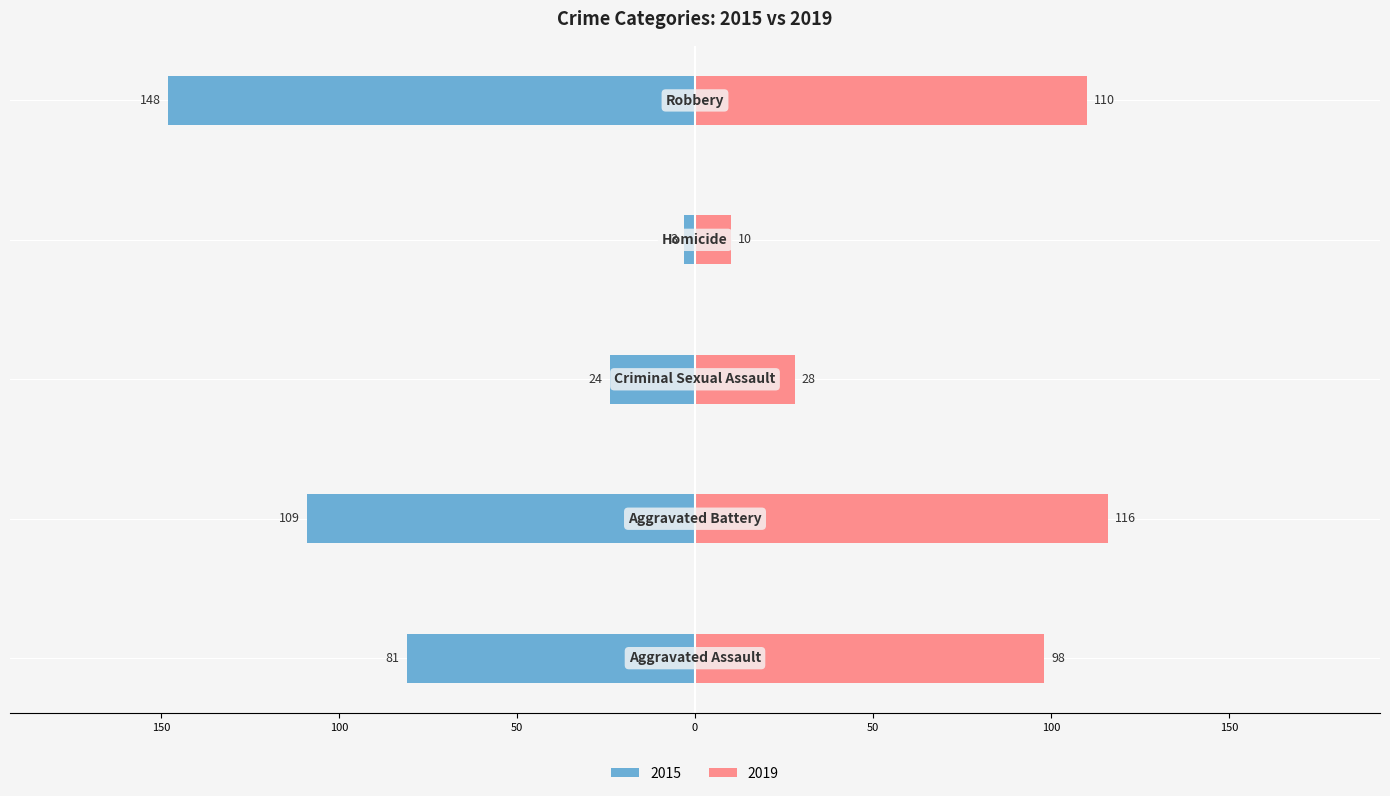

What is the label of the 5th bar from the right?

Aggravated Assault